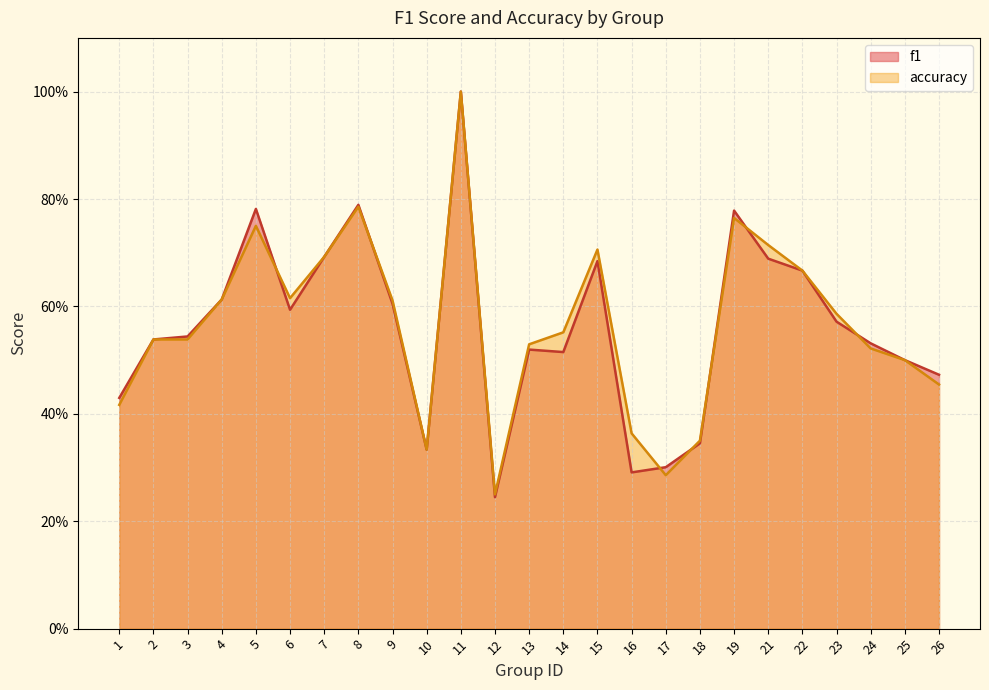

At which category is the sum across all series the highest?

11